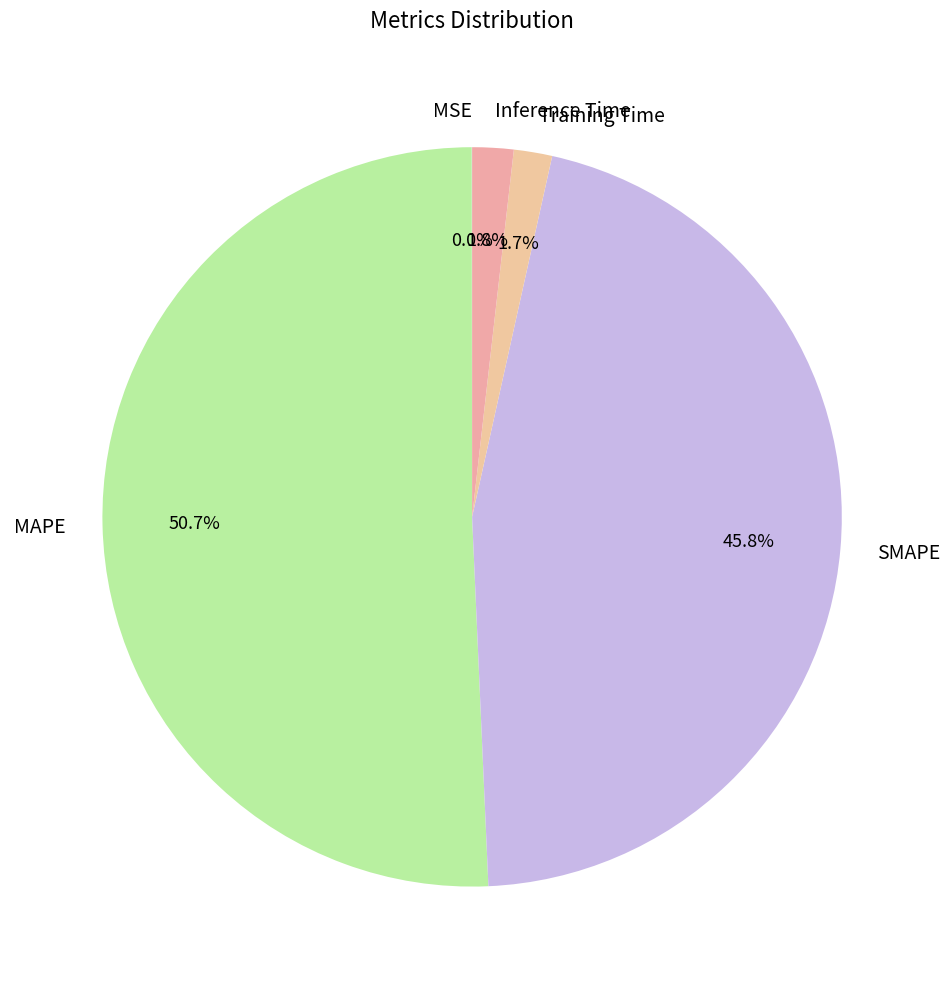

What is the largest slice in the pie chart?

MAPE